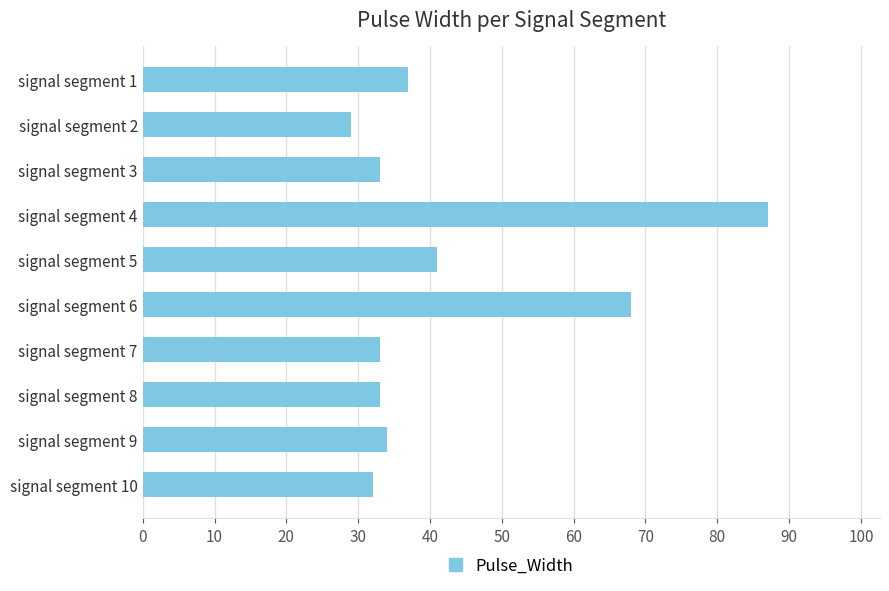

Which label corresponds to the largest value in the chart?

signal segment 4